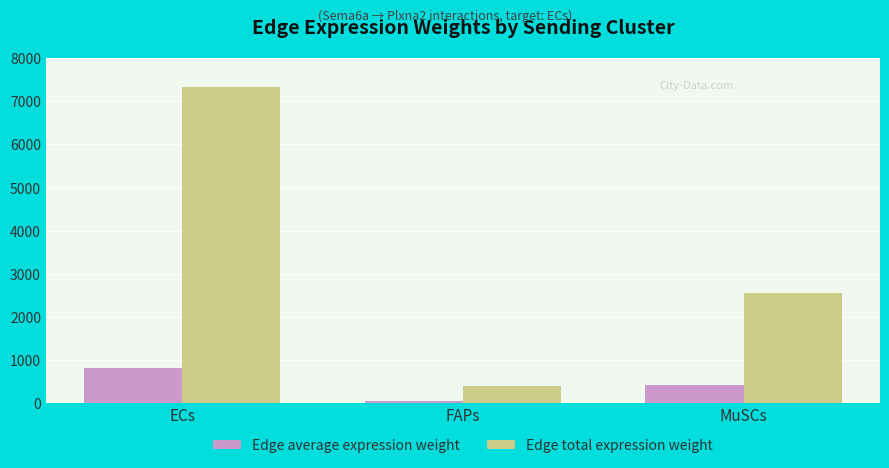

Which label corresponds to the largest value in the chart?

ECs